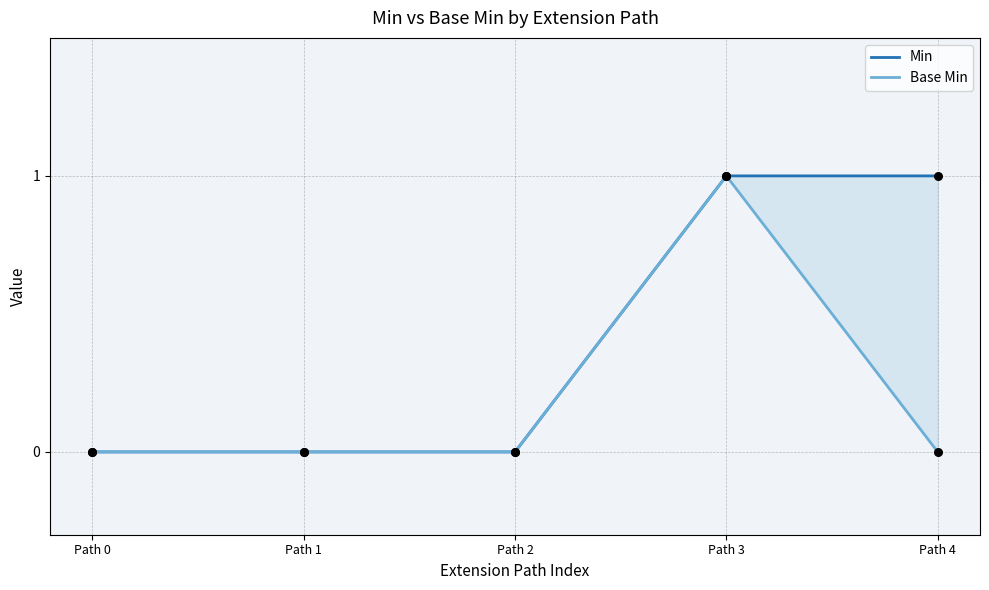

Which series has the widest spread of Y values?

Min